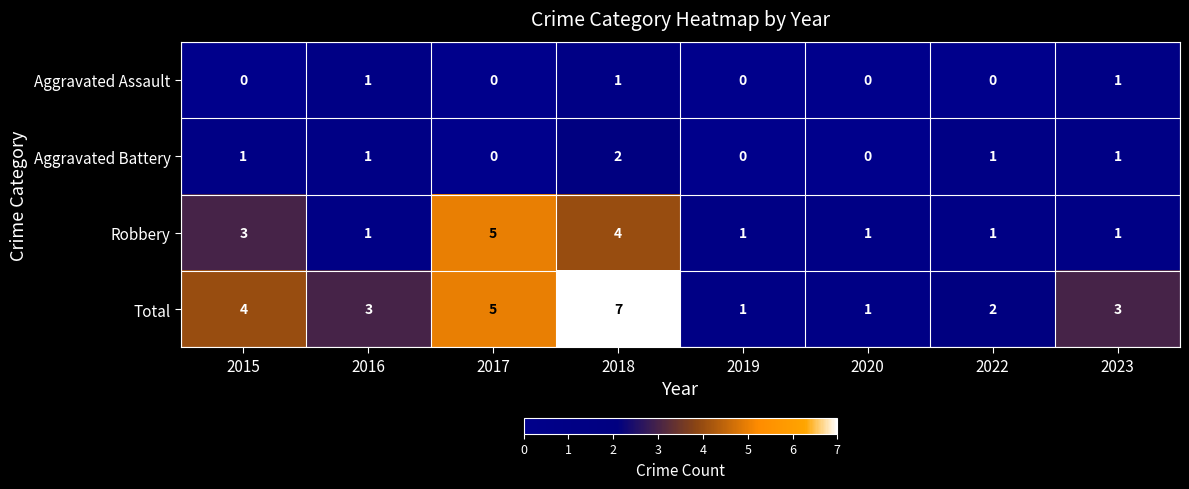

The value of Total at 2020 is 1. True or false?

True